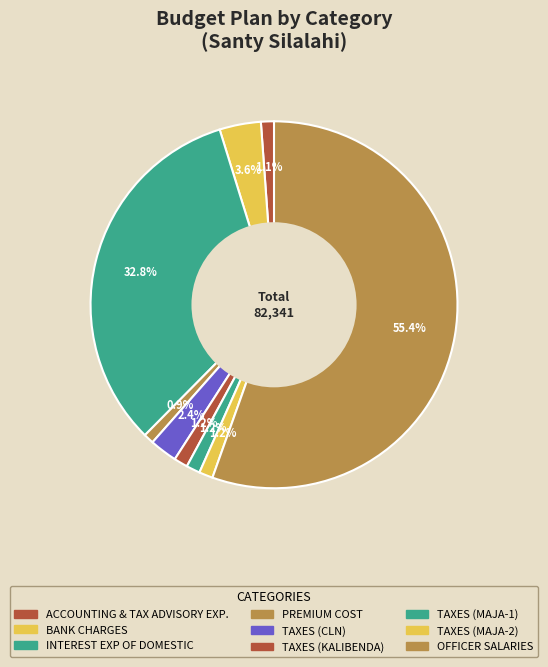

How many segments does this pie chart have?

9